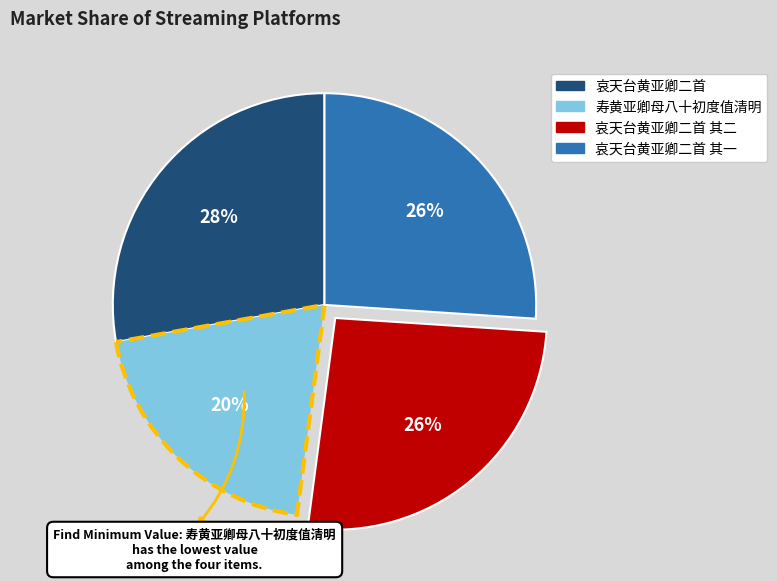

To the nearest percent, what is the difference between the largest and smallest slice percentages?

8%